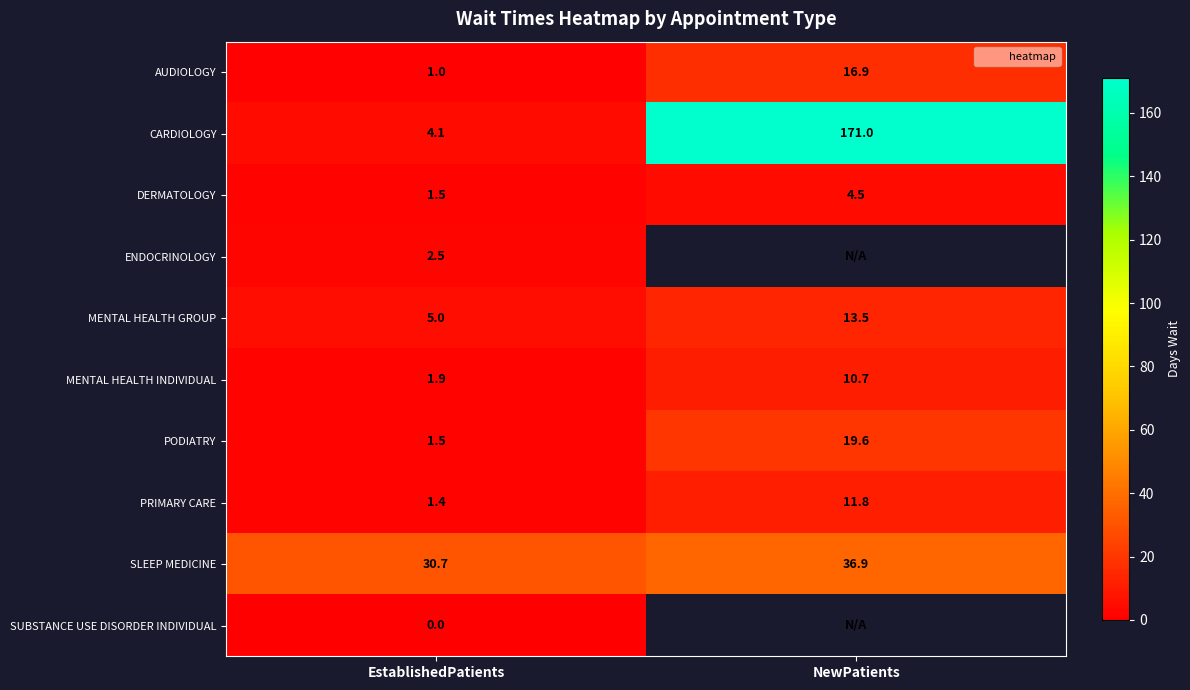

At which category does the chart reach its minimum across all series?

EstablishedPatients